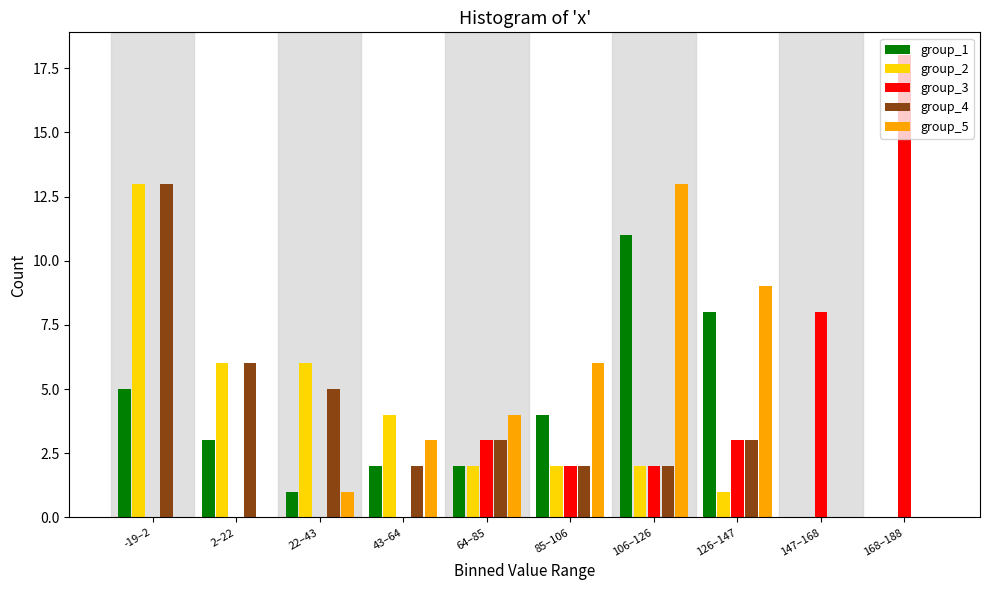

Is it true that group_5 equals 1 at 22–43?

True